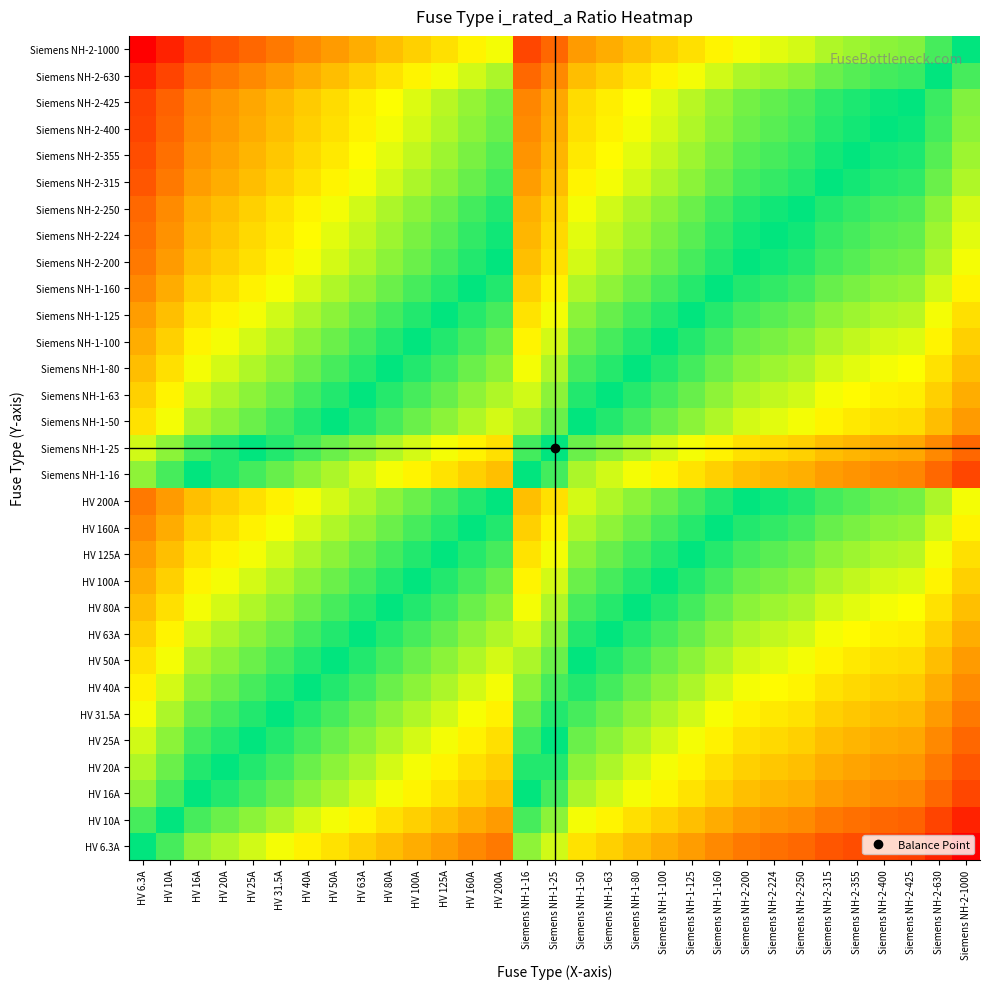

Reading right to left, extract all data points from this chart.

HV 6.3A: Siemens NH-2-1000=-7.3	Siemens NH-2-630=-6.6	Siemens NH-2-425=-6.1	Siemens NH-2-400=-6.0	Siemens NH-2-355=-5.8	Siemens NH-2-315=-5.6	Siemens NH-2-250=-5.3	Siemens NH-2-224=-5.2	Siemens NH-2-200=-5.0	Siemens NH-1-160=-4.7	Siemens NH-1-125=-4.3	Siemens NH-1-100=-4.0	Siemens NH-1-80=-3.7	Siemens NH-1-63=-3.3	Siemens NH-1-50=-3.0	Siemens NH-1-25=-2.0	Siemens NH-1-16=-1.3	HV 200A=-5.0	HV 160A=-4.7	HV 125A=-4.3	HV 100A=-4.0	HV 80A=-3.7	HV 63A=-3.3	HV 50A=-3.0	HV 40A=-2.7	HV 31.5A=-2.3	HV 25A=-2.0	HV 20A=-1.7	HV 16A=-1.3	HV 10A=-0.7	HV 6.3A=0.0
HV 10A: Siemens NH-2-1000=-6.6	Siemens NH-2-630=-6.0	Siemens NH-2-425=-5.4	Siemens NH-2-400=-5.3	Siemens NH-2-355=-5.1	Siemens NH-2-315=-5.0	Siemens NH-2-250=-4.6	Siemens NH-2-224=-4.5	Siemens NH-2-200=-4.3	Siemens NH-1-160=-4.0	Siemens NH-1-125=-3.6	Siemens NH-1-100=-3.3	Siemens NH-1-80=-3.0	Siemens NH-1-63=-2.7	Siemens NH-1-50=-2.3	Siemens NH-1-25=-1.3	Siemens NH-1-16=-0.7	HV 200A=-4.3	HV 160A=-4.0	HV 125A=-3.6	HV 100A=-3.3	HV 80A=-3.0	HV 63A=-2.7	HV 50A=-2.3	HV 40A=-2.0	HV 31.5A=-1.7	HV 25A=-1.3	HV 20A=-1.0	HV 16A=-0.7	HV 10A=0.0	HV 6.3A=0.7
HV 16A: Siemens NH-2-1000=-6.0	Siemens NH-2-630=-5.3	Siemens NH-2-425=-4.7	Siemens NH-2-400=-4.6	Siemens NH-2-355=-4.5	Siemens NH-2-315=-4.3	Siemens NH-2-250=-4.0	Siemens NH-2-224=-3.8	Siemens NH-2-200=-3.6	Siemens NH-1-160=-3.3	Siemens NH-1-125=-3.0	Siemens NH-1-100=-2.6	Siemens NH-1-80=-2.3	Siemens NH-1-63=-2.0	Siemens NH-1-50=-1.6	Siemens NH-1-25=-0.6	Siemens NH-1-16=0.0	HV 200A=-3.6	HV 160A=-3.3	HV 125A=-3.0	HV 100A=-2.6	HV 80A=-2.3	HV 63A=-2.0	HV 50A=-1.6	HV 40A=-1.3	HV 31.5A=-1.0	HV 25A=-0.6	HV 20A=-0.3	HV 16A=0.0	HV 10A=0.7	HV 6.3A=1.3
HV 20A: Siemens NH-2-1000=-5.6	Siemens NH-2-630=-5.0	Siemens NH-2-425=-4.4	Siemens NH-2-400=-4.3	Siemens NH-2-355=-4.1	Siemens NH-2-315=-4.0	Siemens NH-2-250=-3.6	Siemens NH-2-224=-3.5	Siemens NH-2-200=-3.3	Siemens NH-1-160=-3.0	Siemens NH-1-125=-2.6	Siemens NH-1-100=-2.3	Siemens NH-1-80=-2.0	Siemens NH-1-63=-1.7	Siemens NH-1-50=-1.3	Siemens NH-1-25=-0.3	Siemens NH-1-16=0.3	HV 200A=-3.3	HV 160A=-3.0	HV 125A=-2.6	HV 100A=-2.3	HV 80A=-2.0	HV 63A=-1.7	HV 50A=-1.3	HV 40A=-1.0	HV 31.5A=-0.7	HV 25A=-0.3	HV 20A=0.0	HV 16A=0.3	HV 10A=1.0	HV 6.3A=1.7
HV 25A: Siemens NH-2-1000=-5.3	Siemens NH-2-630=-4.7	Siemens NH-2-425=-4.1	Siemens NH-2-400=-4.0	Siemens NH-2-355=-3.8	Siemens NH-2-315=-3.7	Siemens NH-2-250=-3.3	Siemens NH-2-224=-3.2	Siemens NH-2-200=-3.0	Siemens NH-1-160=-2.7	Siemens NH-1-125=-2.3	Siemens NH-1-100=-2.0	Siemens NH-1-80=-1.7	Siemens NH-1-63=-1.3	Siemens NH-1-50=-1.0	Siemens NH-1-25=0.0	Siemens NH-1-16=0.6	HV 200A=-3.0	HV 160A=-2.7	HV 125A=-2.3	HV 100A=-2.0	HV 80A=-1.7	HV 63A=-1.3	HV 50A=-1.0	HV 40A=-0.7	HV 31.5A=-0.3	HV 25A=0.0	HV 20A=0.3	HV 16A=0.6	HV 10A=1.3	HV 6.3A=2.0
HV 31.5A: Siemens NH-2-1000=-5.0	Siemens NH-2-630=-4.3	Siemens NH-2-425=-3.8	Siemens NH-2-400=-3.7	Siemens NH-2-355=-3.5	Siemens NH-2-315=-3.3	Siemens NH-2-250=-3.0	Siemens NH-2-224=-2.8	Siemens NH-2-200=-2.7	Siemens NH-1-160=-2.3	Siemens NH-1-125=-2.0	Siemens NH-1-100=-1.7	Siemens NH-1-80=-1.3	Siemens NH-1-63=-1.0	Siemens NH-1-50=-0.7	Siemens NH-1-25=0.3	Siemens NH-1-16=1.0	HV 200A=-2.7	HV 160A=-2.3	HV 125A=-2.0	HV 100A=-1.7	HV 80A=-1.3	HV 63A=-1.0	HV 50A=-0.7	HV 40A=-0.3	HV 31.5A=0.0	HV 25A=0.3	HV 20A=0.7	HV 16A=1.0	HV 10A=1.7	HV 6.3A=2.3
HV 40A: Siemens NH-2-1000=-4.6	Siemens NH-2-630=-4.0	Siemens NH-2-425=-3.4	Siemens NH-2-400=-3.3	Siemens NH-2-355=-3.1	Siemens NH-2-315=-3.0	Siemens NH-2-250=-2.6	Siemens NH-2-224=-2.5	Siemens NH-2-200=-2.3	Siemens NH-1-160=-2.0	Siemens NH-1-125=-1.6	Siemens NH-1-100=-1.3	Siemens NH-1-80=-1.0	Siemens NH-1-63=-0.7	Siemens NH-1-50=-0.3	Siemens NH-1-25=0.7	Siemens NH-1-16=1.3	HV 200A=-2.3	HV 160A=-2.0	HV 125A=-1.6	HV 100A=-1.3	HV 80A=-1.0	HV 63A=-0.7	HV 50A=-0.3	HV 40A=0.0	HV 31.5A=0.3	HV 25A=0.7	HV 20A=1.0	HV 16A=1.3	HV 10A=2.0	HV 6.3A=2.7
HV 50A: Siemens NH-2-1000=-4.3	Siemens NH-2-630=-3.7	Siemens NH-2-425=-3.1	Siemens NH-2-400=-3.0	Siemens NH-2-355=-2.8	Siemens NH-2-315=-2.7	Siemens NH-2-250=-2.3	Siemens NH-2-224=-2.2	Siemens NH-2-200=-2.0	Siemens NH-1-160=-1.7	Siemens NH-1-125=-1.3	Siemens NH-1-100=-1.0	Siemens NH-1-80=-0.7	Siemens NH-1-63=-0.3	Siemens NH-1-50=0.0	Siemens NH-1-25=1.0	Siemens NH-1-16=1.6	HV 200A=-2.0	HV 160A=-1.7	HV 125A=-1.3	HV 100A=-1.0	HV 80A=-0.7	HV 63A=-0.3	HV 50A=0.0	HV 40A=0.3	HV 31.5A=0.7	HV 25A=1.0	HV 20A=1.3	HV 16A=1.6	HV 10A=2.3	HV 6.3A=3.0
HV 63A: Siemens NH-2-1000=-4.0	Siemens NH-2-630=-3.3	Siemens NH-2-425=-2.8	Siemens NH-2-400=-2.7	Siemens NH-2-355=-2.5	Siemens NH-2-315=-2.3	Siemens NH-2-250=-2.0	Siemens NH-2-224=-1.8	Siemens NH-2-200=-1.7	Siemens NH-1-160=-1.3	Siemens NH-1-125=-1.0	Siemens NH-1-100=-0.7	Siemens NH-1-80=-0.3	Siemens NH-1-63=0.0	Siemens NH-1-50=0.3	Siemens NH-1-25=1.3	Siemens NH-1-16=2.0	HV 200A=-1.7	HV 160A=-1.3	HV 125A=-1.0	HV 100A=-0.7	HV 80A=-0.3	HV 63A=0.0	HV 50A=0.3	HV 40A=0.7	HV 31.5A=1.0	HV 25A=1.3	HV 20A=1.7	HV 16A=2.0	HV 10A=2.7	HV 6.3A=3.3
HV 80A: Siemens NH-2-1000=-3.6	Siemens NH-2-630=-3.0	Siemens NH-2-425=-2.4	Siemens NH-2-400=-2.3	Siemens NH-2-355=-2.1	Siemens NH-2-315=-2.0	Siemens NH-2-250=-1.6	Siemens NH-2-224=-1.5	Siemens NH-2-200=-1.3	Siemens NH-1-160=-1.0	Siemens NH-1-125=-0.6	Siemens NH-1-100=-0.3	Siemens NH-1-80=0.0	Siemens NH-1-63=0.3	Siemens NH-1-50=0.7	Siemens NH-1-25=1.7	Siemens NH-1-16=2.3	HV 200A=-1.3	HV 160A=-1.0	HV 125A=-0.6	HV 100A=-0.3	HV 80A=0.0	HV 63A=0.3	HV 50A=0.7	HV 40A=1.0	HV 31.5A=1.3	HV 25A=1.7	HV 20A=2.0	HV 16A=2.3	HV 10A=3.0	HV 6.3A=3.7
HV 100A: Siemens NH-2-1000=-3.3	Siemens NH-2-630=-2.7	Siemens NH-2-425=-2.1	Siemens NH-2-400=-2.0	Siemens NH-2-355=-1.8	Siemens NH-2-315=-1.7	Siemens NH-2-250=-1.3	Siemens NH-2-224=-1.2	Siemens NH-2-200=-1.0	Siemens NH-1-160=-0.7	Siemens NH-1-125=-0.3	Siemens NH-1-100=0.0	Siemens NH-1-80=0.3	Siemens NH-1-63=0.7	Siemens NH-1-50=1.0	Siemens NH-1-25=2.0	Siemens NH-1-16=2.6	HV 200A=-1.0	HV 160A=-0.7	HV 125A=-0.3	HV 100A=0.0	HV 80A=0.3	HV 63A=0.7	HV 50A=1.0	HV 40A=1.3	HV 31.5A=1.7	HV 25A=2.0	HV 20A=2.3	HV 16A=2.6	HV 10A=3.3	HV 6.3A=4.0
HV 125A: Siemens NH-2-1000=-3.0	Siemens NH-2-630=-2.3	Siemens NH-2-425=-1.8	Siemens NH-2-400=-1.7	Siemens NH-2-355=-1.5	Siemens NH-2-315=-1.3	Siemens NH-2-250=-1.0	Siemens NH-2-224=-0.8	Siemens NH-2-200=-0.7	Siemens NH-1-160=-0.4	Siemens NH-1-125=0.0	Siemens NH-1-100=0.3	Siemens NH-1-80=0.6	Siemens NH-1-63=1.0	Siemens NH-1-50=1.3	Siemens NH-1-25=2.3	Siemens NH-1-16=3.0	HV 200A=-0.7	HV 160A=-0.4	HV 125A=0.0	HV 100A=0.3	HV 80A=0.6	HV 63A=1.0	HV 50A=1.3	HV 40A=1.6	HV 31.5A=2.0	HV 25A=2.3	HV 20A=2.6	HV 16A=3.0	HV 10A=3.6	HV 6.3A=4.3
HV 160A: Siemens NH-2-1000=-2.6	Siemens NH-2-630=-2.0	Siemens NH-2-425=-1.4	Siemens NH-2-400=-1.3	Siemens NH-2-355=-1.1	Siemens NH-2-315=-1.0	Siemens NH-2-250=-0.6	Siemens NH-2-224=-0.5	Siemens NH-2-200=-0.3	Siemens NH-1-160=0.0	Siemens NH-1-125=0.4	Siemens NH-1-100=0.7	Siemens NH-1-80=1.0	Siemens NH-1-63=1.3	Siemens NH-1-50=1.7	Siemens NH-1-25=2.7	Siemens NH-1-16=3.3	HV 200A=-0.3	HV 160A=0.0	HV 125A=0.4	HV 100A=0.7	HV 80A=1.0	HV 63A=1.3	HV 50A=1.7	HV 40A=2.0	HV 31.5A=2.3	HV 25A=2.7	HV 20A=3.0	HV 16A=3.3	HV 10A=4.0	HV 6.3A=4.7
HV 200A: Siemens NH-2-1000=-2.3	Siemens NH-2-630=-1.7	Siemens NH-2-425=-1.1	Siemens NH-2-400=-1.0	Siemens NH-2-355=-0.8	Siemens NH-2-315=-0.7	Siemens NH-2-250=-0.3	Siemens NH-2-224=-0.2	Siemens NH-2-200=0.0	Siemens NH-1-160=0.3	Siemens NH-1-125=0.7	Siemens NH-1-100=1.0	Siemens NH-1-80=1.3	Siemens NH-1-63=1.7	Siemens NH-1-50=2.0	Siemens NH-1-25=3.0	Siemens NH-1-16=3.6	HV 200A=0.0	HV 160A=0.3	HV 125A=0.7	HV 100A=1.0	HV 80A=1.3	HV 63A=1.7	HV 50A=2.0	HV 40A=2.3	HV 31.5A=2.7	HV 25A=3.0	HV 20A=3.3	HV 16A=3.6	HV 10A=4.3	HV 6.3A=5.0
Siemens NH-1-16: Siemens NH-2-1000=-6.0	Siemens NH-2-630=-5.3	Siemens NH-2-425=-4.7	Siemens NH-2-400=-4.6	Siemens NH-2-355=-4.5	Siemens NH-2-315=-4.3	Siemens NH-2-250=-4.0	Siemens NH-2-224=-3.8	Siemens NH-2-200=-3.6	Siemens NH-1-160=-3.3	Siemens NH-1-125=-3.0	Siemens NH-1-100=-2.6	Siemens NH-1-80=-2.3	Siemens NH-1-63=-2.0	Siemens NH-1-50=-1.6	Siemens NH-1-25=-0.6	Siemens NH-1-16=0.0	HV 200A=-3.6	HV 160A=-3.3	HV 125A=-3.0	HV 100A=-2.6	HV 80A=-2.3	HV 63A=-2.0	HV 50A=-1.6	HV 40A=-1.3	HV 31.5A=-1.0	HV 25A=-0.6	HV 20A=-0.3	HV 16A=0.0	HV 10A=0.7	HV 6.3A=1.3
Siemens NH-1-25: Siemens NH-2-1000=-5.3	Siemens NH-2-630=-4.7	Siemens NH-2-425=-4.1	Siemens NH-2-400=-4.0	Siemens NH-2-355=-3.8	Siemens NH-2-315=-3.7	Siemens NH-2-250=-3.3	Siemens NH-2-224=-3.2	Siemens NH-2-200=-3.0	Siemens NH-1-160=-2.7	Siemens NH-1-125=-2.3	Siemens NH-1-100=-2.0	Siemens NH-1-80=-1.7	Siemens NH-1-63=-1.3	Siemens NH-1-50=-1.0	Siemens NH-1-25=0.0	Siemens NH-1-16=0.6	HV 200A=-3.0	HV 160A=-2.7	HV 125A=-2.3	HV 100A=-2.0	HV 80A=-1.7	HV 63A=-1.3	HV 50A=-1.0	HV 40A=-0.7	HV 31.5A=-0.3	HV 25A=0.0	HV 20A=0.3	HV 16A=0.6	HV 10A=1.3	HV 6.3A=2.0
Siemens NH-1-50: Siemens NH-2-1000=-4.3	Siemens NH-2-630=-3.7	Siemens NH-2-425=-3.1	Siemens NH-2-400=-3.0	Siemens NH-2-355=-2.8	Siemens NH-2-315=-2.7	Siemens NH-2-250=-2.3	Siemens NH-2-224=-2.2	Siemens NH-2-200=-2.0	Siemens NH-1-160=-1.7	Siemens NH-1-125=-1.3	Siemens NH-1-100=-1.0	Siemens NH-1-80=-0.7	Siemens NH-1-63=-0.3	Siemens NH-1-50=0.0	Siemens NH-1-25=1.0	Siemens NH-1-16=1.6	HV 200A=-2.0	HV 160A=-1.7	HV 125A=-1.3	HV 100A=-1.0	HV 80A=-0.7	HV 63A=-0.3	HV 50A=0.0	HV 40A=0.3	HV 31.5A=0.7	HV 25A=1.0	HV 20A=1.3	HV 16A=1.6	HV 10A=2.3	HV 6.3A=3.0
Siemens NH-1-63: Siemens NH-2-1000=-4.0	Siemens NH-2-630=-3.3	Siemens NH-2-425=-2.8	Siemens NH-2-400=-2.7	Siemens NH-2-355=-2.5	Siemens NH-2-315=-2.3	Siemens NH-2-250=-2.0	Siemens NH-2-224=-1.8	Siemens NH-2-200=-1.7	Siemens NH-1-160=-1.3	Siemens NH-1-125=-1.0	Siemens NH-1-100=-0.7	Siemens NH-1-80=-0.3	Siemens NH-1-63=0.0	Siemens NH-1-50=0.3	Siemens NH-1-25=1.3	Siemens NH-1-16=2.0	HV 200A=-1.7	HV 160A=-1.3	HV 125A=-1.0	HV 100A=-0.7	HV 80A=-0.3	HV 63A=0.0	HV 50A=0.3	HV 40A=0.7	HV 31.5A=1.0	HV 25A=1.3	HV 20A=1.7	HV 16A=2.0	HV 10A=2.7	HV 6.3A=3.3
Siemens NH-1-80: Siemens NH-2-1000=-3.6	Siemens NH-2-630=-3.0	Siemens NH-2-425=-2.4	Siemens NH-2-400=-2.3	Siemens NH-2-355=-2.1	Siemens NH-2-315=-2.0	Siemens NH-2-250=-1.6	Siemens NH-2-224=-1.5	Siemens NH-2-200=-1.3	Siemens NH-1-160=-1.0	Siemens NH-1-125=-0.6	Siemens NH-1-100=-0.3	Siemens NH-1-80=0.0	Siemens NH-1-63=0.3	Siemens NH-1-50=0.7	Siemens NH-1-25=1.7	Siemens NH-1-16=2.3	HV 200A=-1.3	HV 160A=-1.0	HV 125A=-0.6	HV 100A=-0.3	HV 80A=0.0	HV 63A=0.3	HV 50A=0.7	HV 40A=1.0	HV 31.5A=1.3	HV 25A=1.7	HV 20A=2.0	HV 16A=2.3	HV 10A=3.0	HV 6.3A=3.7
Siemens NH-1-100: Siemens NH-2-1000=-3.3	Siemens NH-2-630=-2.7	Siemens NH-2-425=-2.1	Siemens NH-2-400=-2.0	Siemens NH-2-355=-1.8	Siemens NH-2-315=-1.7	Siemens NH-2-250=-1.3	Siemens NH-2-224=-1.2	Siemens NH-2-200=-1.0	Siemens NH-1-160=-0.7	Siemens NH-1-125=-0.3	Siemens NH-1-100=0.0	Siemens NH-1-80=0.3	Siemens NH-1-63=0.7	Siemens NH-1-50=1.0	Siemens NH-1-25=2.0	Siemens NH-1-16=2.6	HV 200A=-1.0	HV 160A=-0.7	HV 125A=-0.3	HV 100A=0.0	HV 80A=0.3	HV 63A=0.7	HV 50A=1.0	HV 40A=1.3	HV 31.5A=1.7	HV 25A=2.0	HV 20A=2.3	HV 16A=2.6	HV 10A=3.3	HV 6.3A=4.0
Siemens NH-1-125: Siemens NH-2-1000=-3.0	Siemens NH-2-630=-2.3	Siemens NH-2-425=-1.8	Siemens NH-2-400=-1.7	Siemens NH-2-355=-1.5	Siemens NH-2-315=-1.3	Siemens NH-2-250=-1.0	Siemens NH-2-224=-0.8	Siemens NH-2-200=-0.7	Siemens NH-1-160=-0.4	Siemens NH-1-125=0.0	Siemens NH-1-100=0.3	Siemens NH-1-80=0.6	Siemens NH-1-63=1.0	Siemens NH-1-50=1.3	Siemens NH-1-25=2.3	Siemens NH-1-16=3.0	HV 200A=-0.7	HV 160A=-0.4	HV 125A=0.0	HV 100A=0.3	HV 80A=0.6	HV 63A=1.0	HV 50A=1.3	HV 40A=1.6	HV 31.5A=2.0	HV 25A=2.3	HV 20A=2.6	HV 16A=3.0	HV 10A=3.6	HV 6.3A=4.3
Siemens NH-1-160: Siemens NH-2-1000=-2.6	Siemens NH-2-630=-2.0	Siemens NH-2-425=-1.4	Siemens NH-2-400=-1.3	Siemens NH-2-355=-1.1	Siemens NH-2-315=-1.0	Siemens NH-2-250=-0.6	Siemens NH-2-224=-0.5	Siemens NH-2-200=-0.3	Siemens NH-1-160=0.0	Siemens NH-1-125=0.4	Siemens NH-1-100=0.7	Siemens NH-1-80=1.0	Siemens NH-1-63=1.3	Siemens NH-1-50=1.7	Siemens NH-1-25=2.7	Siemens NH-1-16=3.3	HV 200A=-0.3	HV 160A=0.0	HV 125A=0.4	HV 100A=0.7	HV 80A=1.0	HV 63A=1.3	HV 50A=1.7	HV 40A=2.0	HV 31.5A=2.3	HV 25A=2.7	HV 20A=3.0	HV 16A=3.3	HV 10A=4.0	HV 6.3A=4.7
Siemens NH-2-200: Siemens NH-2-1000=-2.3	Siemens NH-2-630=-1.7	Siemens NH-2-425=-1.1	Siemens NH-2-400=-1.0	Siemens NH-2-355=-0.8	Siemens NH-2-315=-0.7	Siemens NH-2-250=-0.3	Siemens NH-2-224=-0.2	Siemens NH-2-200=0.0	Siemens NH-1-160=0.3	Siemens NH-1-125=0.7	Siemens NH-1-100=1.0	Siemens NH-1-80=1.3	Siemens NH-1-63=1.7	Siemens NH-1-50=2.0	Siemens NH-1-25=3.0	Siemens NH-1-16=3.6	HV 200A=0.0	HV 160A=0.3	HV 125A=0.7	HV 100A=1.0	HV 80A=1.3	HV 63A=1.7	HV 50A=2.0	HV 40A=2.3	HV 31.5A=2.7	HV 25A=3.0	HV 20A=3.3	HV 16A=3.6	HV 10A=4.3	HV 6.3A=5.0
Siemens NH-2-224: Siemens NH-2-1000=-2.2	Siemens NH-2-630=-1.5	Siemens NH-2-425=-0.9	Siemens NH-2-400=-0.8	Siemens NH-2-355=-0.7	Siemens NH-2-315=-0.5	Siemens NH-2-250=-0.2	Siemens NH-2-224=0.0	Siemens NH-2-200=0.2	Siemens NH-1-160=0.5	Siemens NH-1-125=0.8	Siemens NH-1-100=1.2	Siemens NH-1-80=1.5	Siemens NH-1-63=1.8	Siemens NH-1-50=2.2	Siemens NH-1-25=3.2	Siemens NH-1-16=3.8	HV 200A=0.2	HV 160A=0.5	HV 125A=0.8	HV 100A=1.2	HV 80A=1.5	HV 63A=1.8	HV 50A=2.2	HV 40A=2.5	HV 31.5A=2.8	HV 25A=3.2	HV 20A=3.5	HV 16A=3.8	HV 10A=4.5	HV 6.3A=5.2
Siemens NH-2-250: Siemens NH-2-1000=-2.0	Siemens NH-2-630=-1.3	Siemens NH-2-425=-0.8	Siemens NH-2-400=-0.7	Siemens NH-2-355=-0.5	Siemens NH-2-315=-0.3	Siemens NH-2-250=0.0	Siemens NH-2-224=0.2	Siemens NH-2-200=0.3	Siemens NH-1-160=0.6	Siemens NH-1-125=1.0	Siemens NH-1-100=1.3	Siemens NH-1-80=1.6	Siemens NH-1-63=2.0	Siemens NH-1-50=2.3	Siemens NH-1-25=3.3	Siemens NH-1-16=4.0	HV 200A=0.3	HV 160A=0.6	HV 125A=1.0	HV 100A=1.3	HV 80A=1.6	HV 63A=2.0	HV 50A=2.3	HV 40A=2.6	HV 31.5A=3.0	HV 25A=3.3	HV 20A=3.6	HV 16A=4.0	HV 10A=4.6	HV 6.3A=5.3
Siemens NH-2-315: Siemens NH-2-1000=-1.7	Siemens NH-2-630=-1.0	Siemens NH-2-425=-0.4	Siemens NH-2-400=-0.3	Siemens NH-2-355=-0.2	Siemens NH-2-315=0.0	Siemens NH-2-250=0.3	Siemens NH-2-224=0.5	Siemens NH-2-200=0.7	Siemens NH-1-160=1.0	Siemens NH-1-125=1.3	Siemens NH-1-100=1.7	Siemens NH-1-80=2.0	Siemens NH-1-63=2.3	Siemens NH-1-50=2.7	Siemens NH-1-25=3.7	Siemens NH-1-16=4.3	HV 200A=0.7	HV 160A=1.0	HV 125A=1.3	HV 100A=1.7	HV 80A=2.0	HV 63A=2.3	HV 50A=2.7	HV 40A=3.0	HV 31.5A=3.3	HV 25A=3.7	HV 20A=4.0	HV 16A=4.3	HV 10A=5.0	HV 6.3A=5.6
Siemens NH-2-355: Siemens NH-2-1000=-1.5	Siemens NH-2-630=-0.8	Siemens NH-2-425=-0.3	Siemens NH-2-400=-0.2	Siemens NH-2-355=0.0	Siemens NH-2-315=0.2	Siemens NH-2-250=0.5	Siemens NH-2-224=0.7	Siemens NH-2-200=0.8	Siemens NH-1-160=1.1	Siemens NH-1-125=1.5	Siemens NH-1-100=1.8	Siemens NH-1-80=2.1	Siemens NH-1-63=2.5	Siemens NH-1-50=2.8	Siemens NH-1-25=3.8	Siemens NH-1-16=4.5	HV 200A=0.8	HV 160A=1.1	HV 125A=1.5	HV 100A=1.8	HV 80A=2.1	HV 63A=2.5	HV 50A=2.8	HV 40A=3.1	HV 31.5A=3.5	HV 25A=3.8	HV 20A=4.1	HV 16A=4.5	HV 10A=5.1	HV 6.3A=5.8
Siemens NH-2-400: Siemens NH-2-1000=-1.3	Siemens NH-2-630=-0.7	Siemens NH-2-425=-0.1	Siemens NH-2-400=0.0	Siemens NH-2-355=0.2	Siemens NH-2-315=0.3	Siemens NH-2-250=0.7	Siemens NH-2-224=0.8	Siemens NH-2-200=1.0	Siemens NH-1-160=1.3	Siemens NH-1-125=1.7	Siemens NH-1-100=2.0	Siemens NH-1-80=2.3	Siemens NH-1-63=2.7	Siemens NH-1-50=3.0	Siemens NH-1-25=4.0	Siemens NH-1-16=4.6	HV 200A=1.0	HV 160A=1.3	HV 125A=1.7	HV 100A=2.0	HV 80A=2.3	HV 63A=2.7	HV 50A=3.0	HV 40A=3.3	HV 31.5A=3.7	HV 25A=4.0	HV 20A=4.3	HV 16A=4.6	HV 10A=5.3	HV 6.3A=6.0
Siemens NH-2-425: Siemens NH-2-1000=-1.2	Siemens NH-2-630=-0.6	Siemens NH-2-425=0.0	Siemens NH-2-400=0.1	Siemens NH-2-355=0.3	Siemens NH-2-315=0.4	Siemens NH-2-250=0.8	Siemens NH-2-224=0.9	Siemens NH-2-200=1.1	Siemens NH-1-160=1.4	Siemens NH-1-125=1.8	Siemens NH-1-100=2.1	Siemens NH-1-80=2.4	Siemens NH-1-63=2.8	Siemens NH-1-50=3.1	Siemens NH-1-25=4.1	Siemens NH-1-16=4.7	HV 200A=1.1	HV 160A=1.4	HV 125A=1.8	HV 100A=2.1	HV 80A=2.4	HV 63A=2.8	HV 50A=3.1	HV 40A=3.4	HV 31.5A=3.8	HV 25A=4.1	HV 20A=4.4	HV 16A=4.7	HV 10A=5.4	HV 6.3A=6.1
Siemens NH-2-630: Siemens NH-2-1000=-0.7	Siemens NH-2-630=0.0	Siemens NH-2-425=0.6	Siemens NH-2-400=0.7	Siemens NH-2-355=0.8	Siemens NH-2-315=1.0	Siemens NH-2-250=1.3	Siemens NH-2-224=1.5	Siemens NH-2-200=1.7	Siemens NH-1-160=2.0	Siemens NH-1-125=2.3	Siemens NH-1-100=2.7	Siemens NH-1-80=3.0	Siemens NH-1-63=3.3	Siemens NH-1-50=3.7	Siemens NH-1-25=4.7	Siemens NH-1-16=5.3	HV 200A=1.7	HV 160A=2.0	HV 125A=2.3	HV 100A=2.7	HV 80A=3.0	HV 63A=3.3	HV 50A=3.7	HV 40A=4.0	HV 31.5A=4.3	HV 25A=4.7	HV 20A=5.0	HV 16A=5.3	HV 10A=6.0	HV 6.3A=6.6
Siemens NH-2-1000: Siemens NH-2-1000=0.0	Siemens NH-2-630=0.7	Siemens NH-2-425=1.2	Siemens NH-2-400=1.3	Siemens NH-2-355=1.5	Siemens NH-2-315=1.7	Siemens NH-2-250=2.0	Siemens NH-2-224=2.2	Siemens NH-2-200=2.3	Siemens NH-1-160=2.6	Siemens NH-1-125=3.0	Siemens NH-1-100=3.3	Siemens NH-1-80=3.6	Siemens NH-1-63=4.0	Siemens NH-1-50=4.3	Siemens NH-1-25=5.3	Siemens NH-1-16=6.0	HV 200A=2.3	HV 160A=2.6	HV 125A=3.0	HV 100A=3.3	HV 80A=3.6	HV 63A=4.0	HV 50A=4.3	HV 40A=4.6	HV 31.5A=5.0	HV 25A=5.3	HV 20A=5.6	HV 16A=6.0	HV 10A=6.6	HV 6.3A=7.3